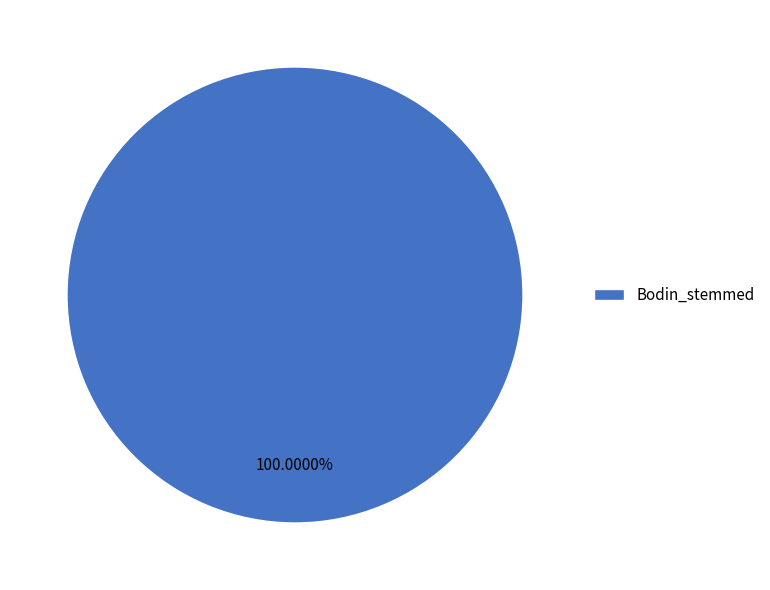

The Bodin_stemmed slice represents 100% of the pie. True or false?

True